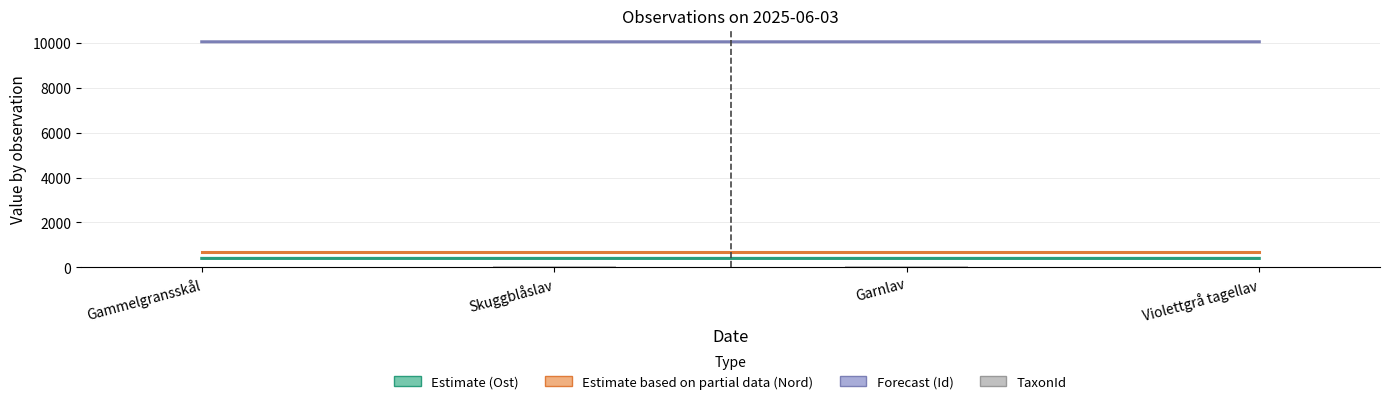

The chart shows a value of 2.7 at Gammelgransskål. True or false?

False